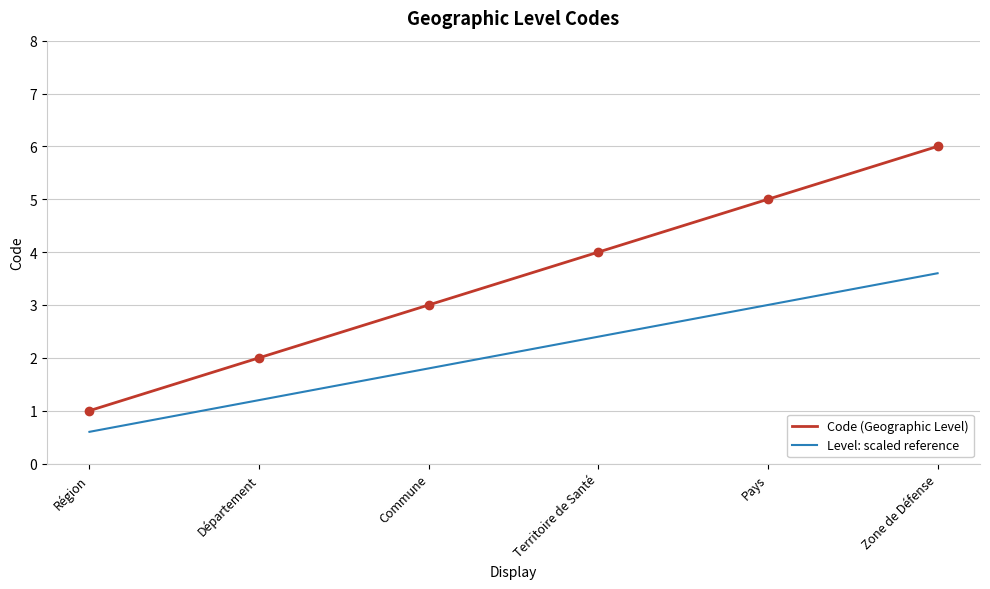

What value does the Code (Geographic Level) series have at Pays?

5.0